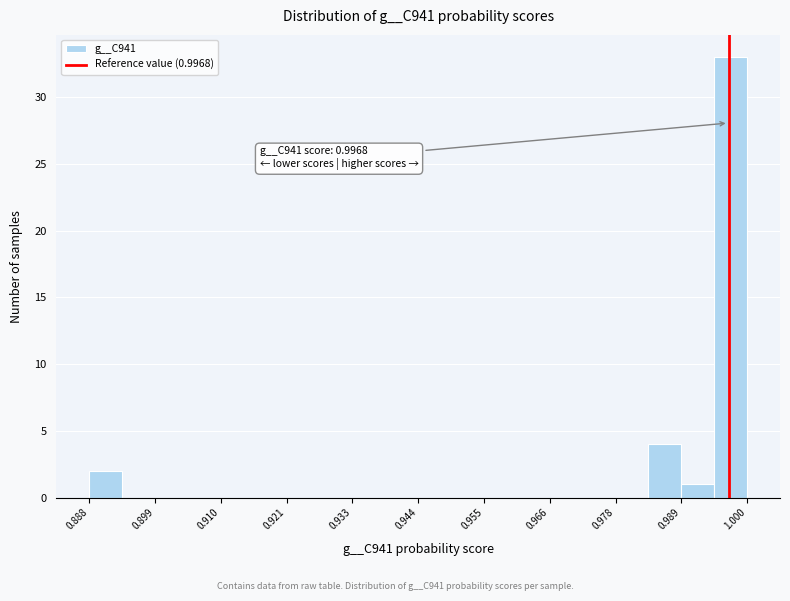

Around what value on the x-axis is the tallest bar? Give the approximate position of its centre, as read against the axis.

0.998